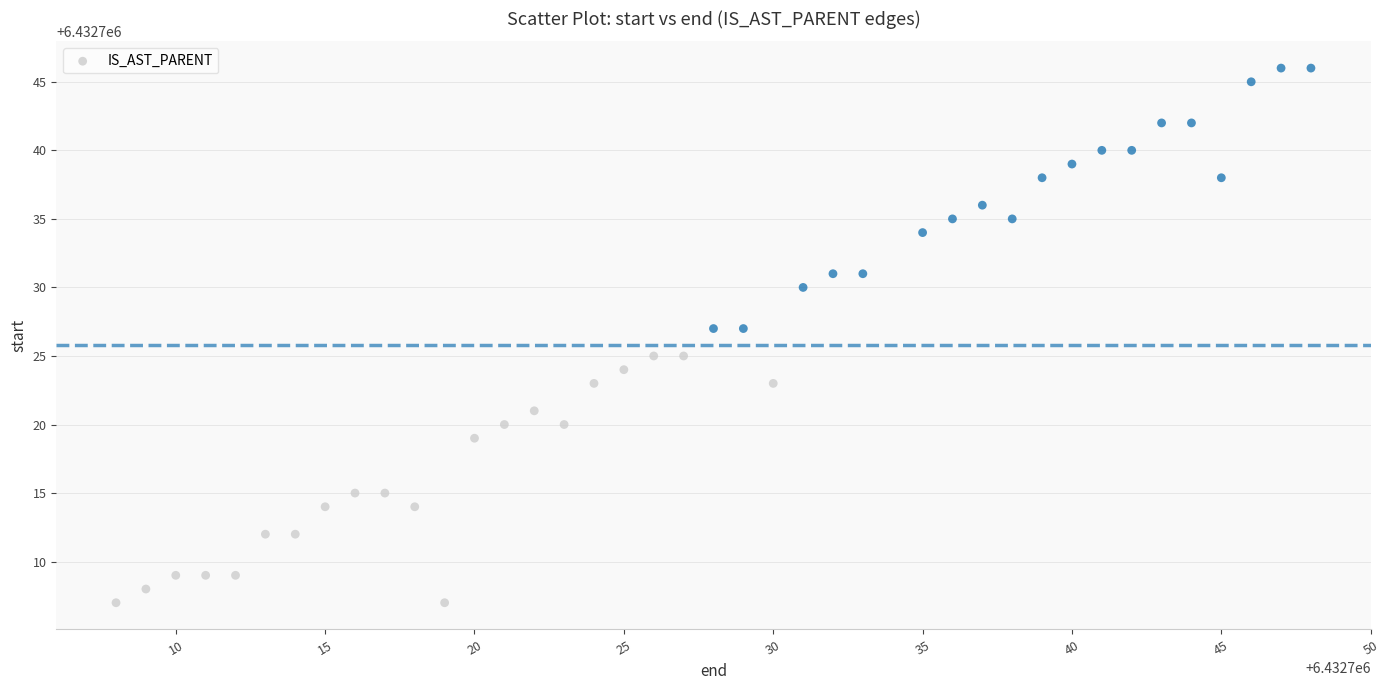

What is the range of Y values (max minus min)?

39